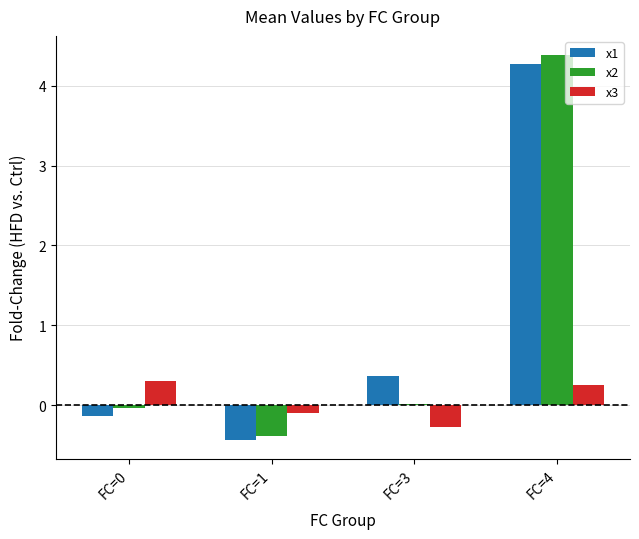

Rank the series by their maximum value, from highest to lowest.

x2, x1, x3